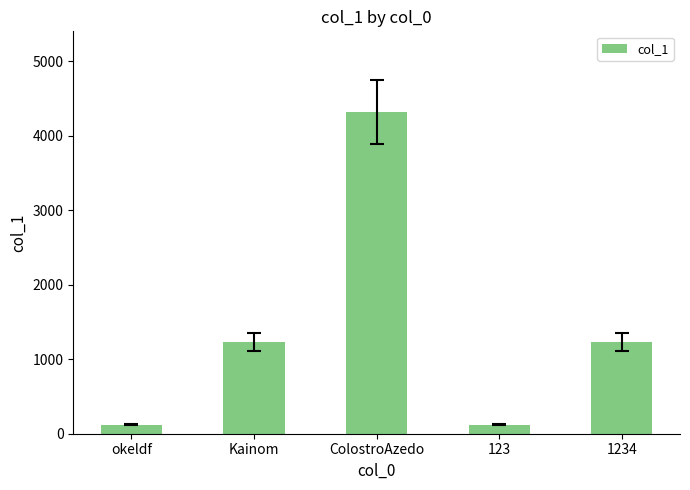

Is it true that the value at Kainom is 1614?

False